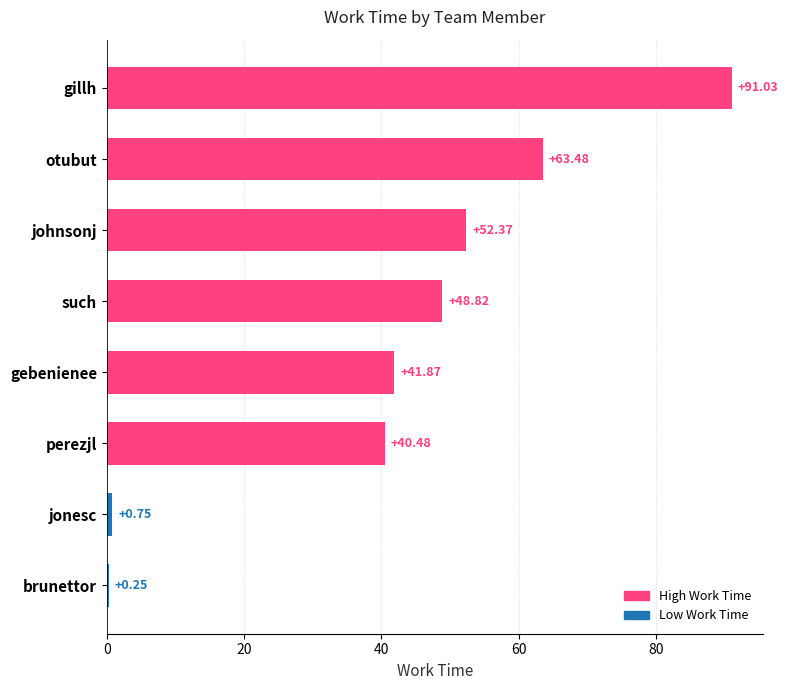

What is the sum of all values?

339.1